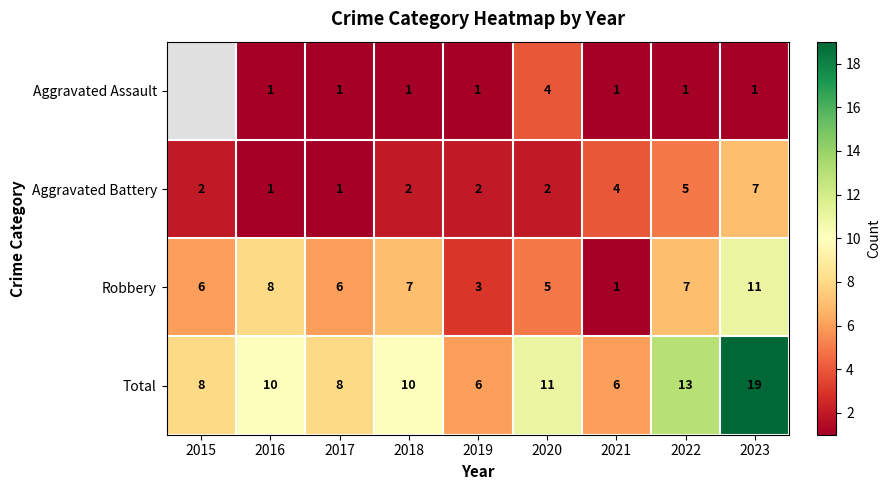

What is the minimum value shown in the chart?

1.0